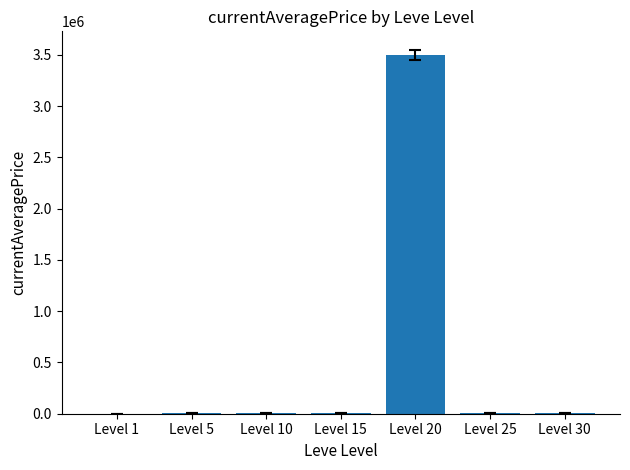

The value at Level 20 is 919387.0. True or false?

False